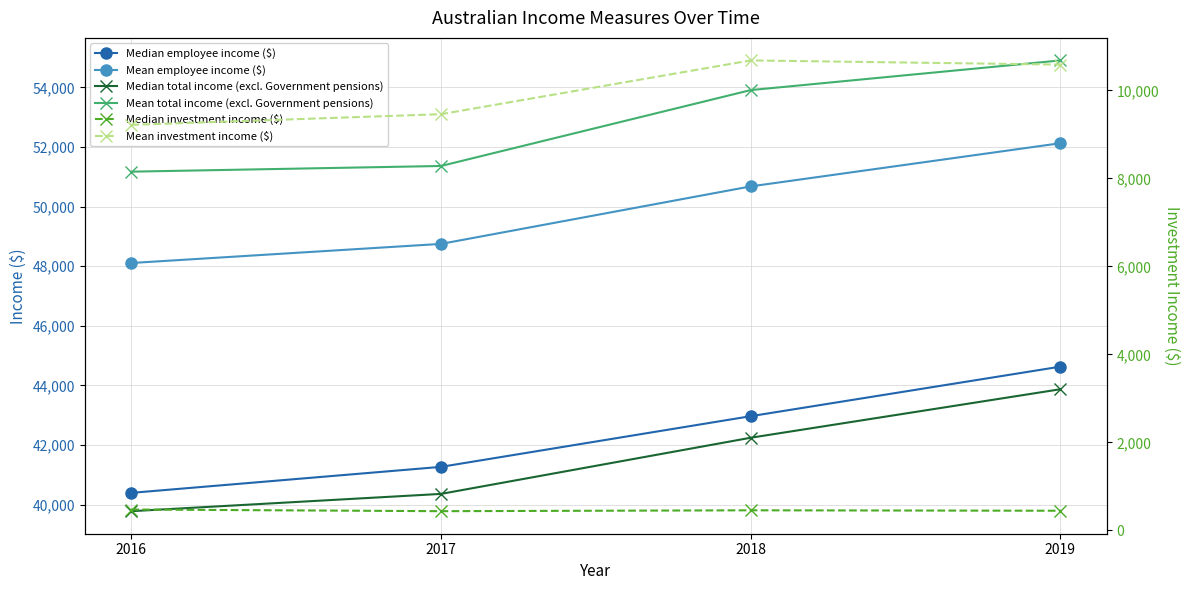

What are all the series names shown in the legend?

Median employee income ($), Mean employee income ($), Median total income (excl. Government pensions), Mean total income (excl. Government pensions), Median investment income ($), Mean investment income ($)